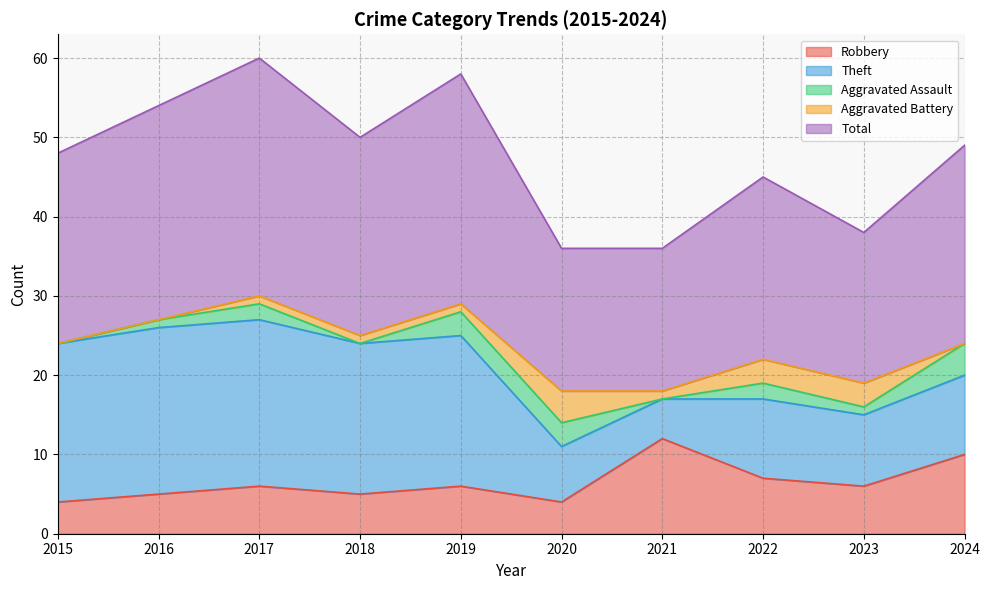

Where do Theft and Robbery first cross each other?

2020 and 2021